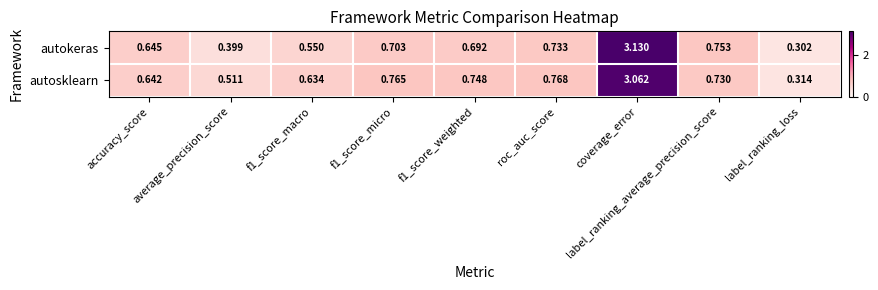

At how many categories does at least one series exceed 0?

9